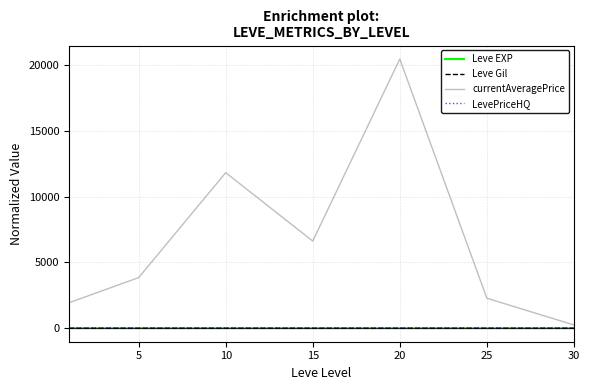

Which series has the largest total across all categories?

currentAveragePrice